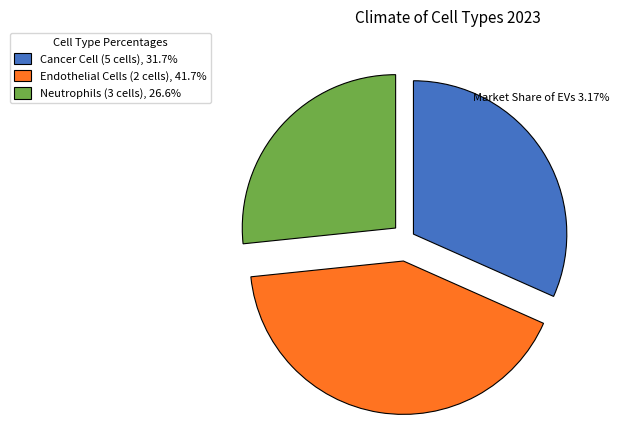

What is the smallest slice in the pie chart?

Neutrophils (3 cells)